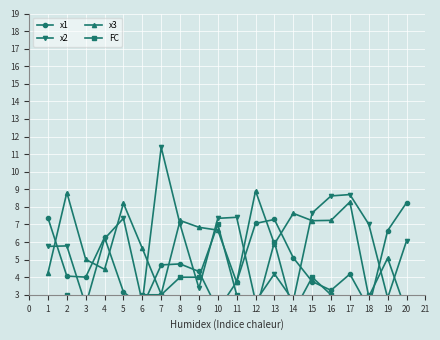

What are all the series names shown in the legend?

x1, x2, x3, FC